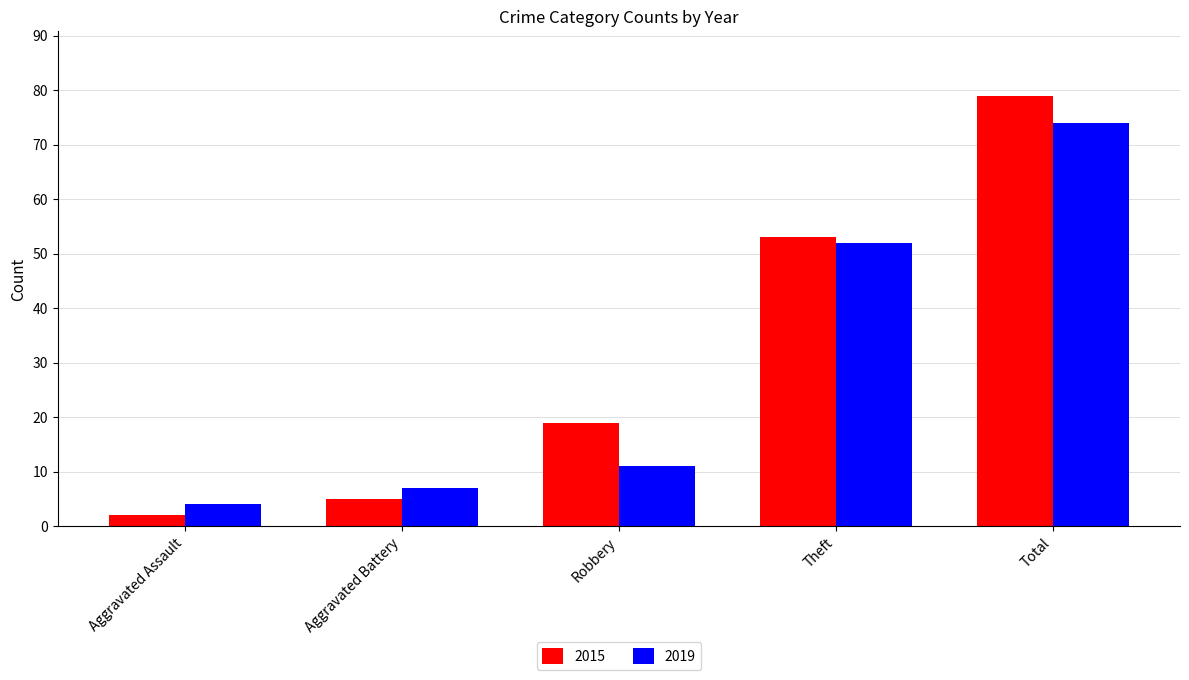

What is the label of the 4th bar from the left?

Theft